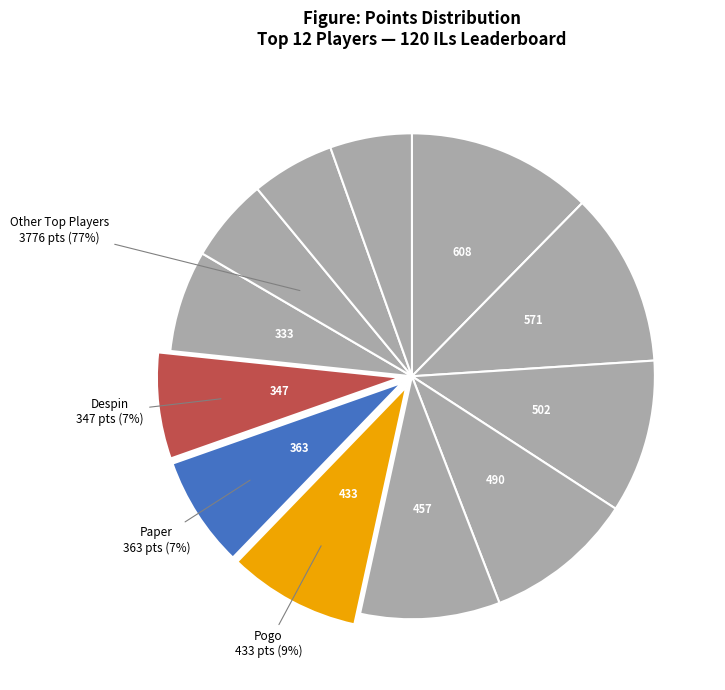

To the nearest percent, what is the difference between the largest and smallest slice percentages?

7%